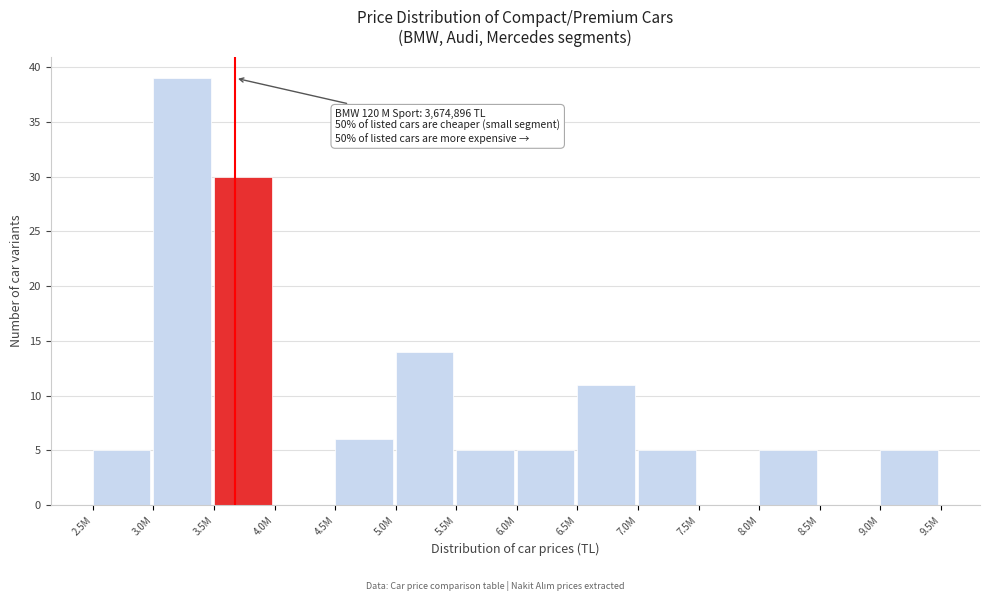

Reading left to right, what are all the values shown in this chart?

2.5M=5	3.0M=39	3.5M=30	4.0M=0	4.5M=6	5.0M=14	5.5M=5	6.0M=5	6.5M=11	7.0M=5	7.5M=0	8.0M=5	8.5M=0	9.0M=5